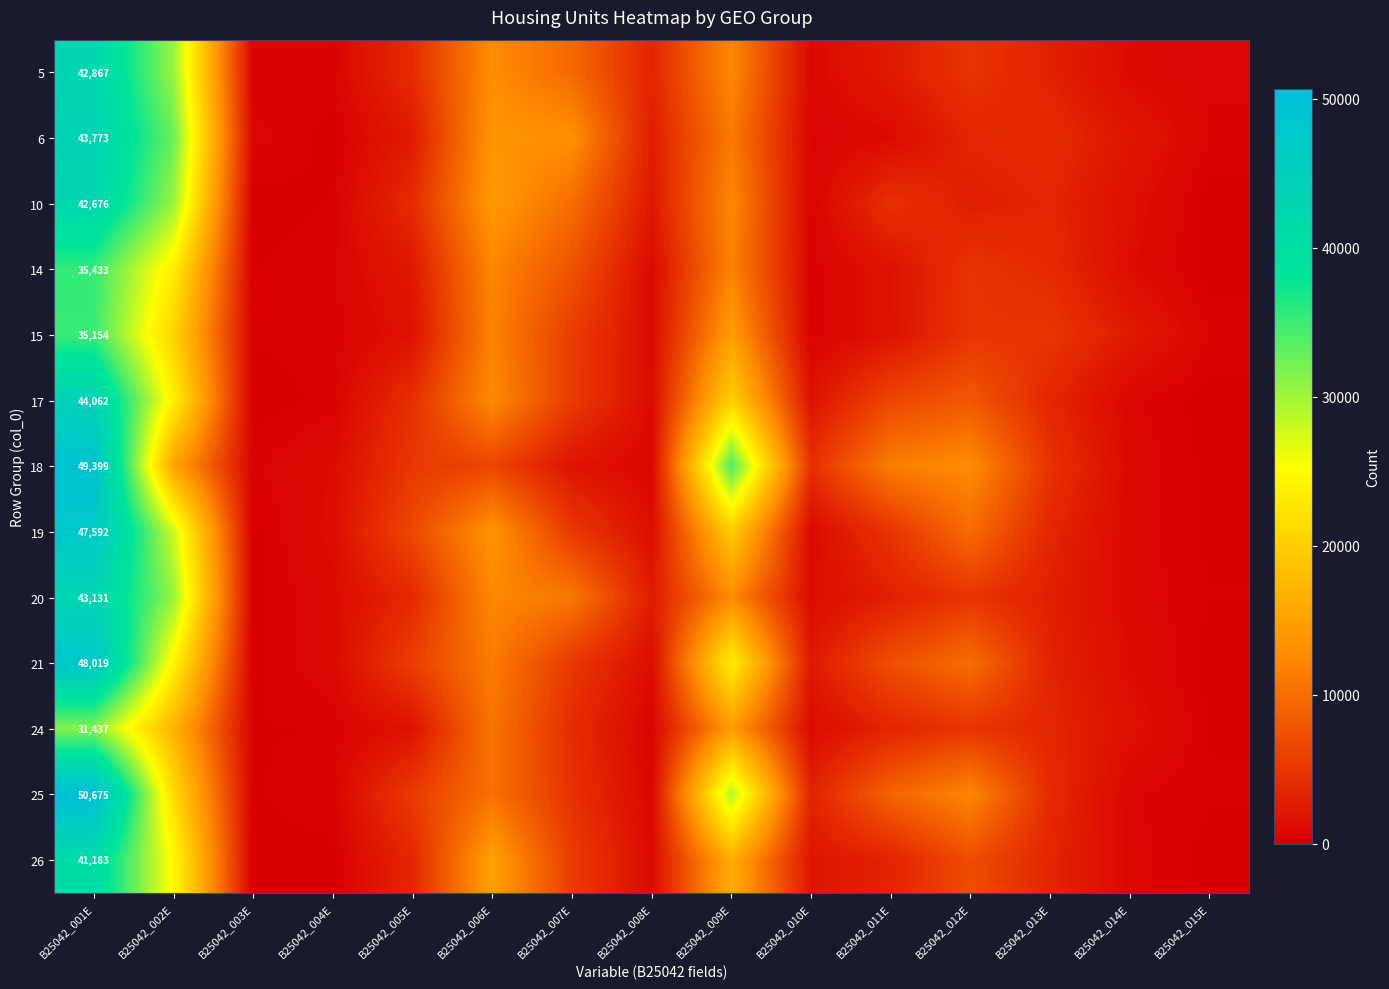

List the labels in order of 18 value, largest first.

B25042_001E, B25042_009E, B25042_002E, B25042_012E, B25042_011E, B25042_006E, B25042_005E, B25042_013E, B25042_010E, B25042_007E, B25042_004E, B25042_014E, B25042_008E, B25042_003E, B25042_015E